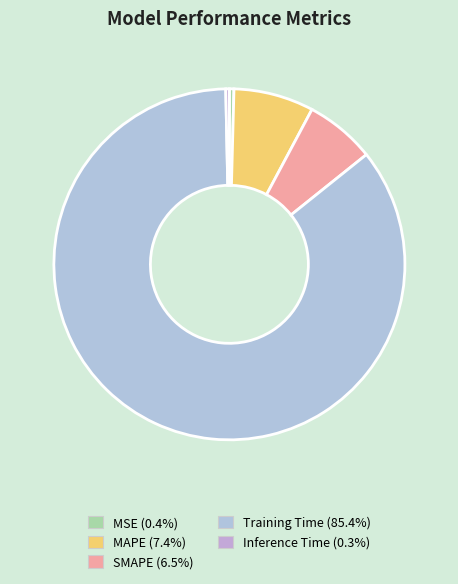

The MSE slice represents 6% of the pie. True or false?

False